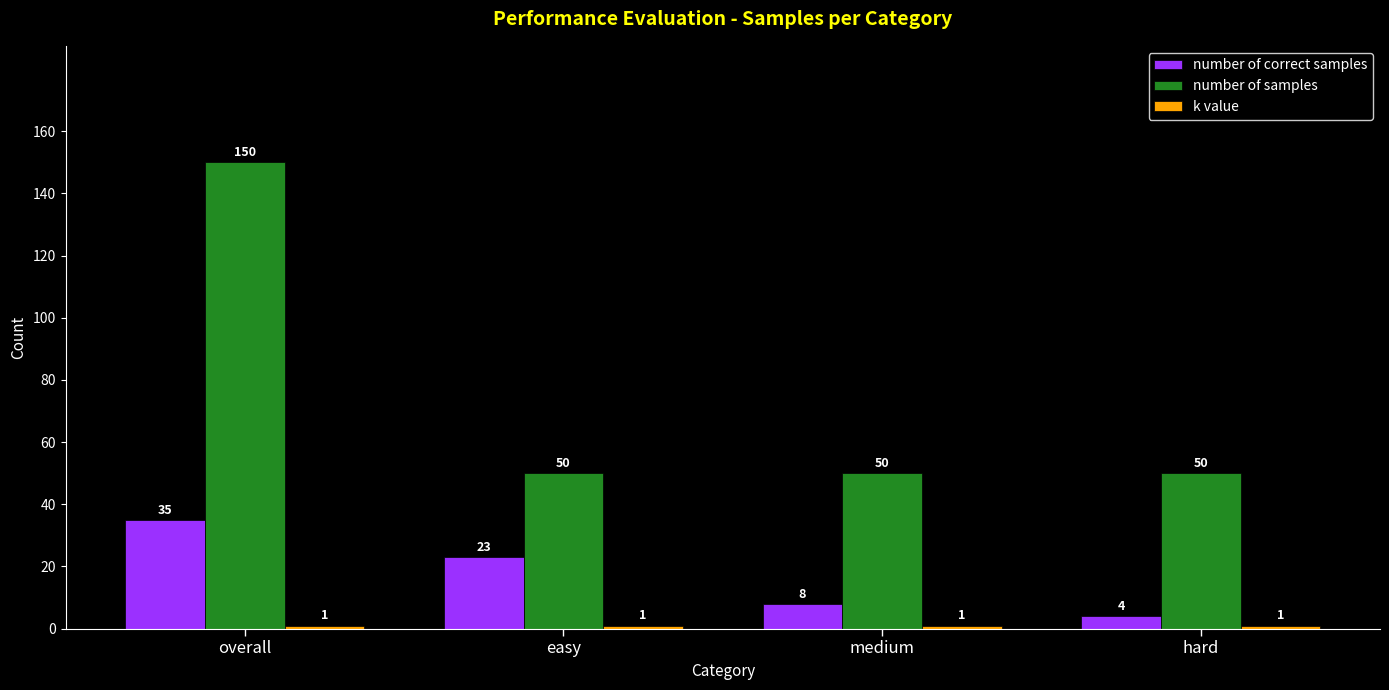

What is the approximate value of number of samples at overall?

150